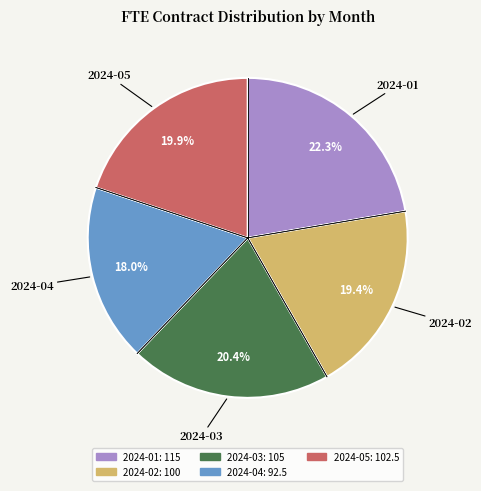

What percentage is the 2024-02 slice, to the nearest percent?

19%